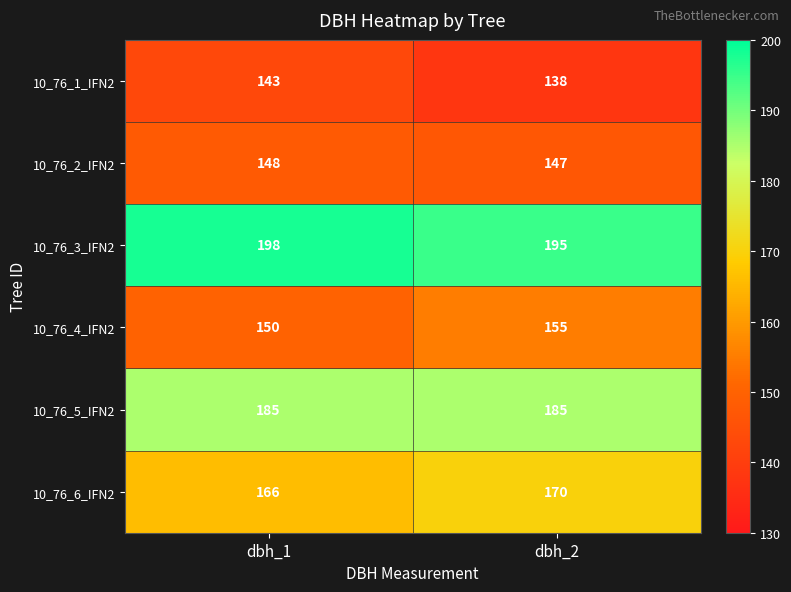

Reading left to right, transcribe all the data shown in this chart.

10_76_1_IFN2: 143	138
10_76_2_IFN2: 148	147
10_76_3_IFN2: 198	195
10_76_4_IFN2: 150	155
10_76_5_IFN2: 185	185
10_76_6_IFN2: 166	170